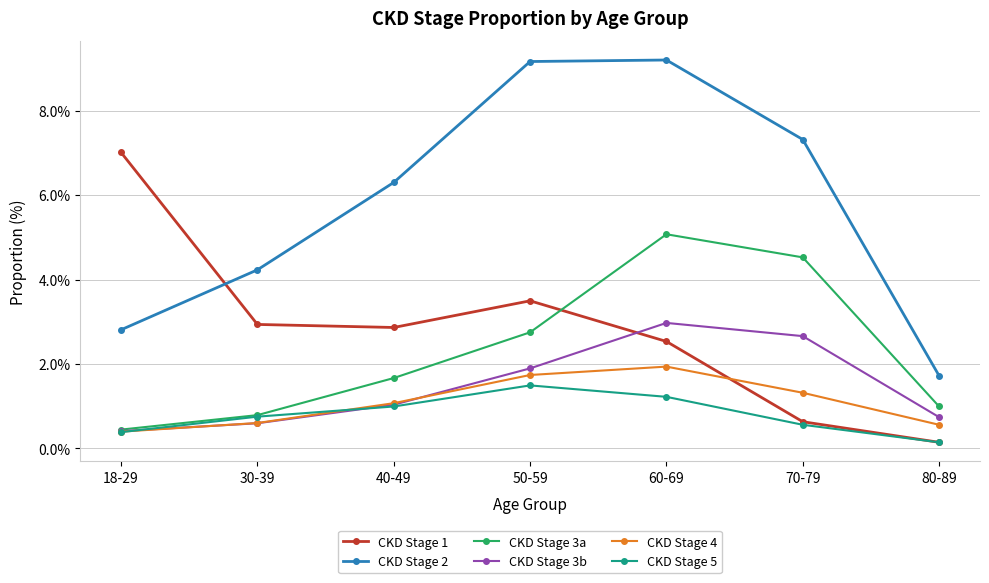

List the series in order of their peak value, lowest first.

CKD Stage 5, CKD Stage 4, CKD Stage 3b, CKD Stage 3a, CKD Stage 1, CKD Stage 2